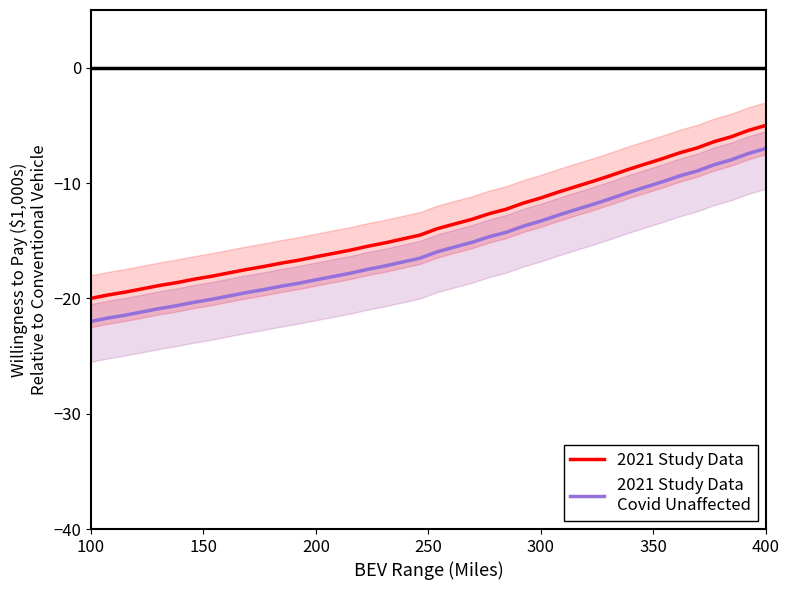

What is the difference between the highest and lowest values at 250?

2.0